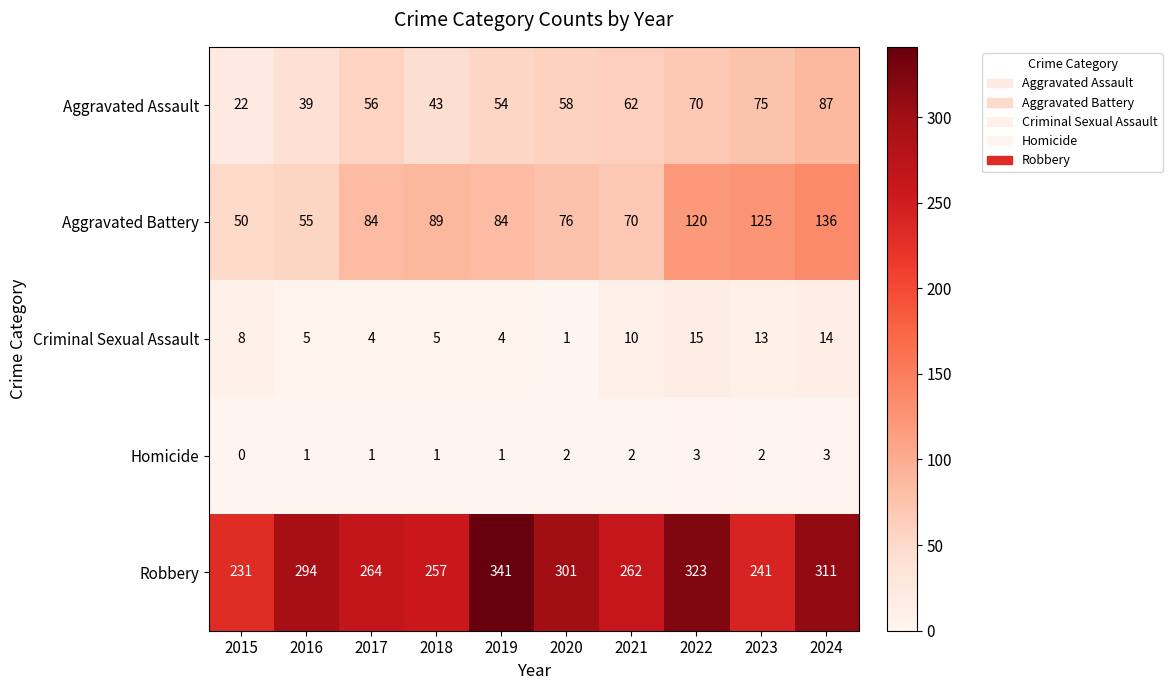

List the labels in order of Aggravated Assault value, largest first.

2024, 2023, 2022, 2021, 2020, 2017, 2019, 2018, 2016, 2015